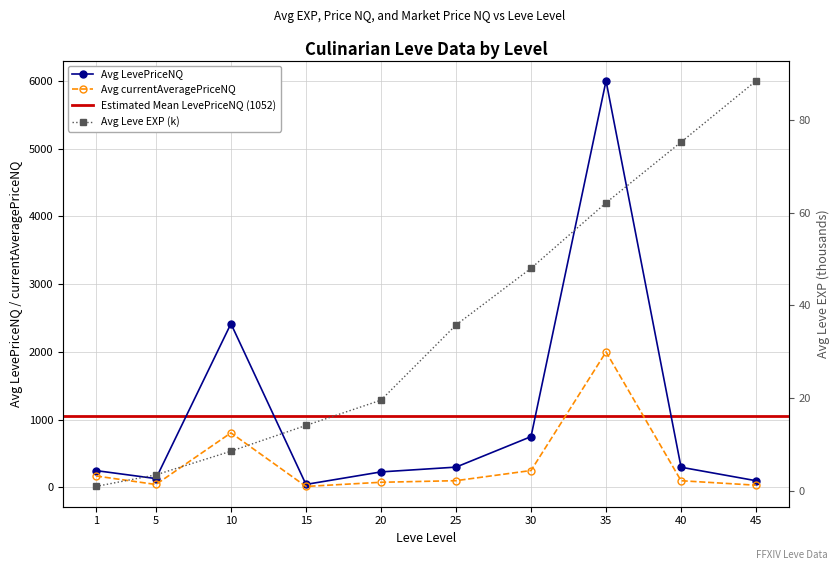

Is the value of Avg Leve EXP (k) at 45 greater than the value of Avg LevePriceNQ at 25?

No